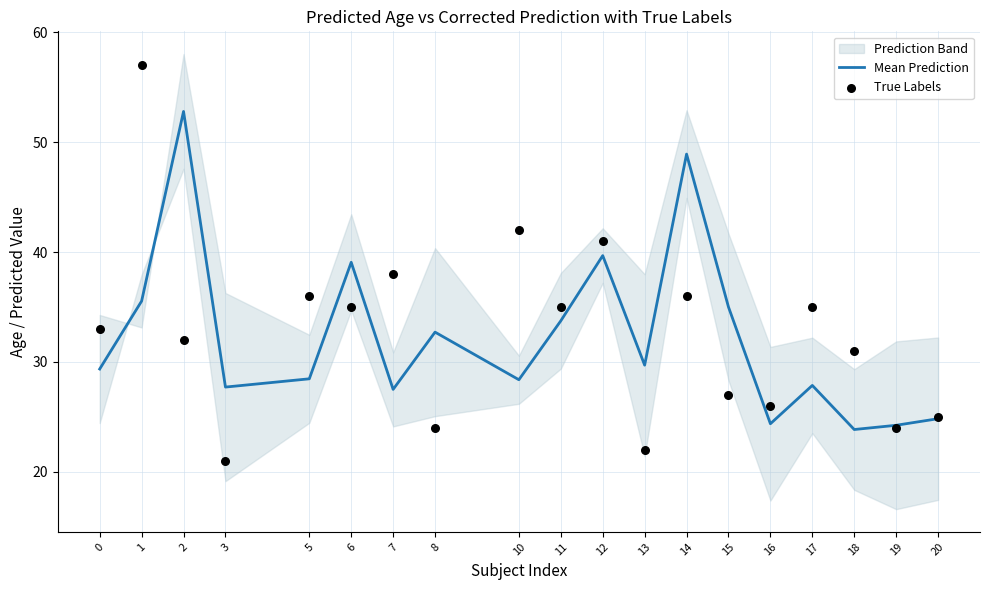

Which series has the largest total across all categories?

True Labels